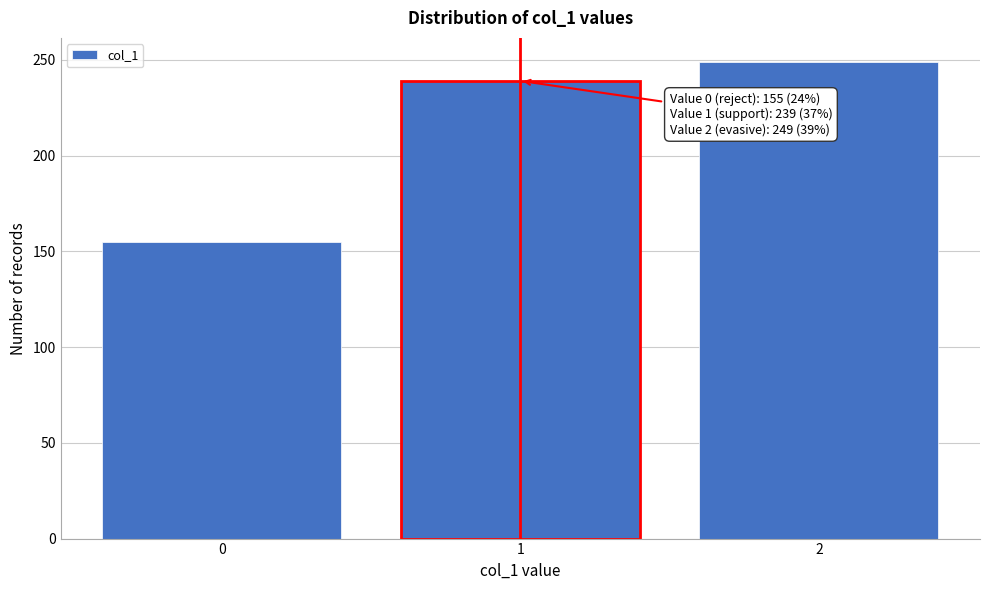

Reading left to right, what are all the values shown in this chart?

0=155	1=239	2=249